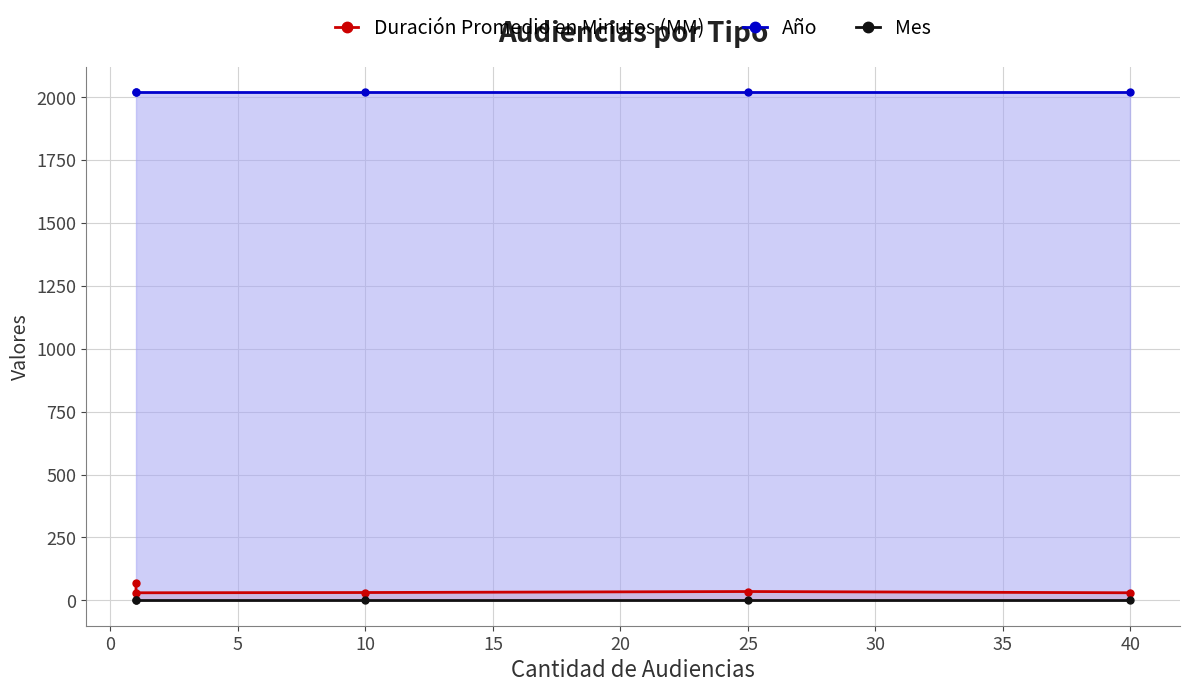

The value of Duración Promedio en Minutos (MM) at 10 is 16. True or false?

False